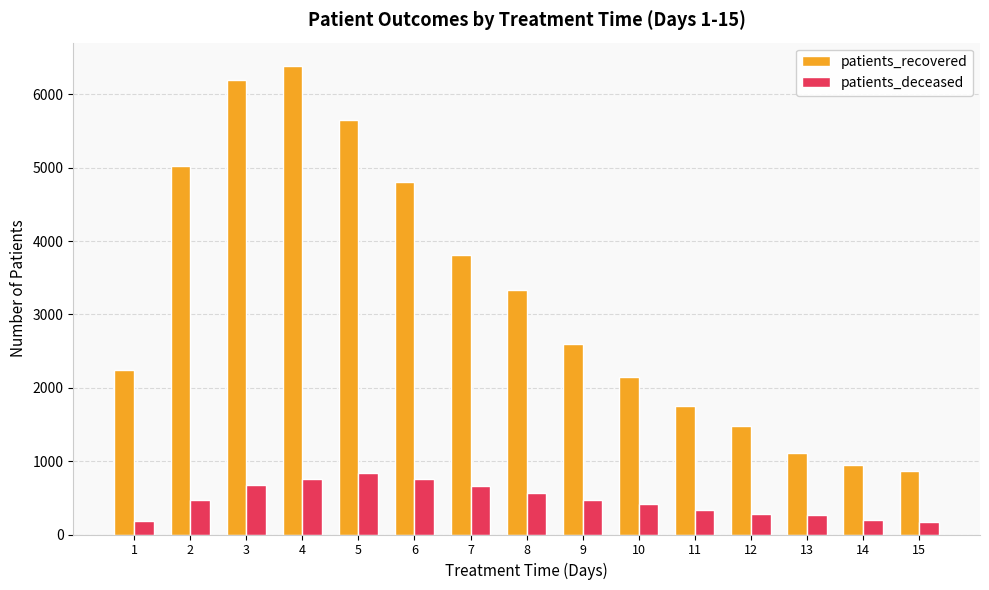

List the series in order of their peak value, highest first.

patients_recovered, patients_deceased